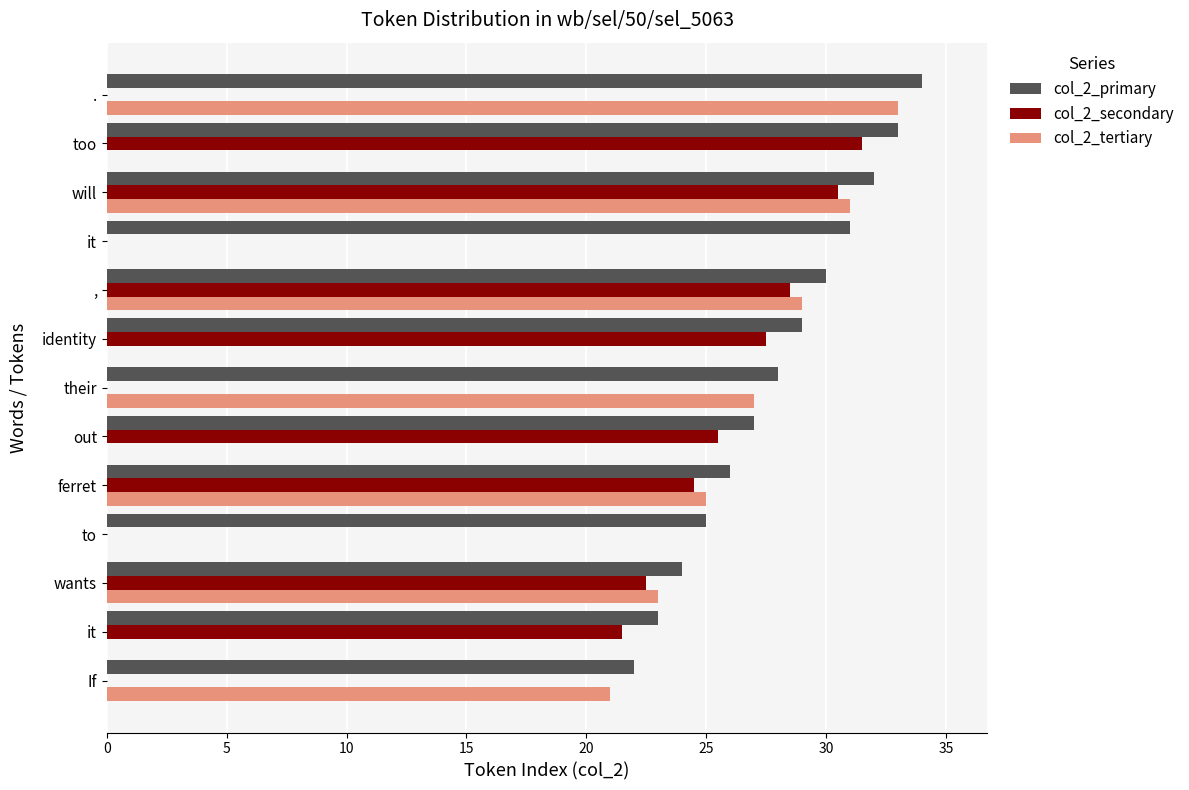

What are all the series names shown in the legend?

col_2_primary, col_2_secondary, col_2_tertiary